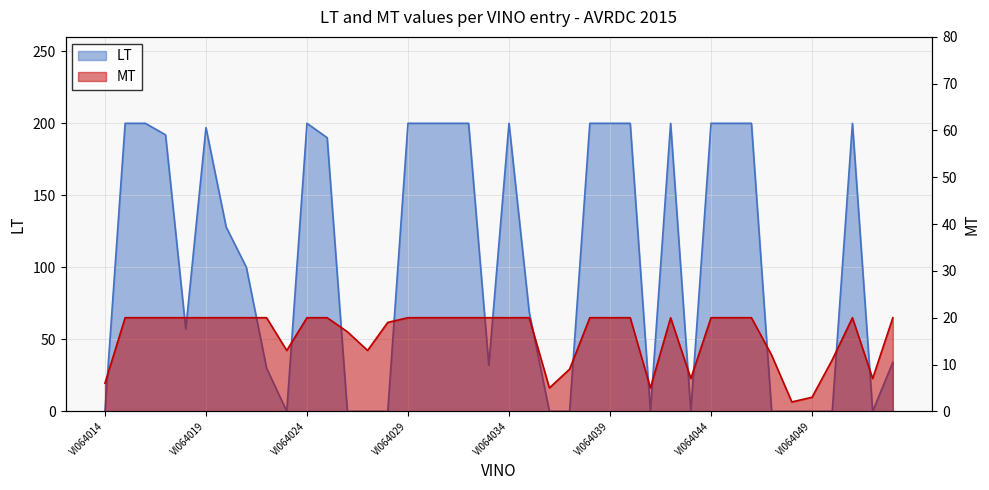

How many distinct data groups are displayed?

2